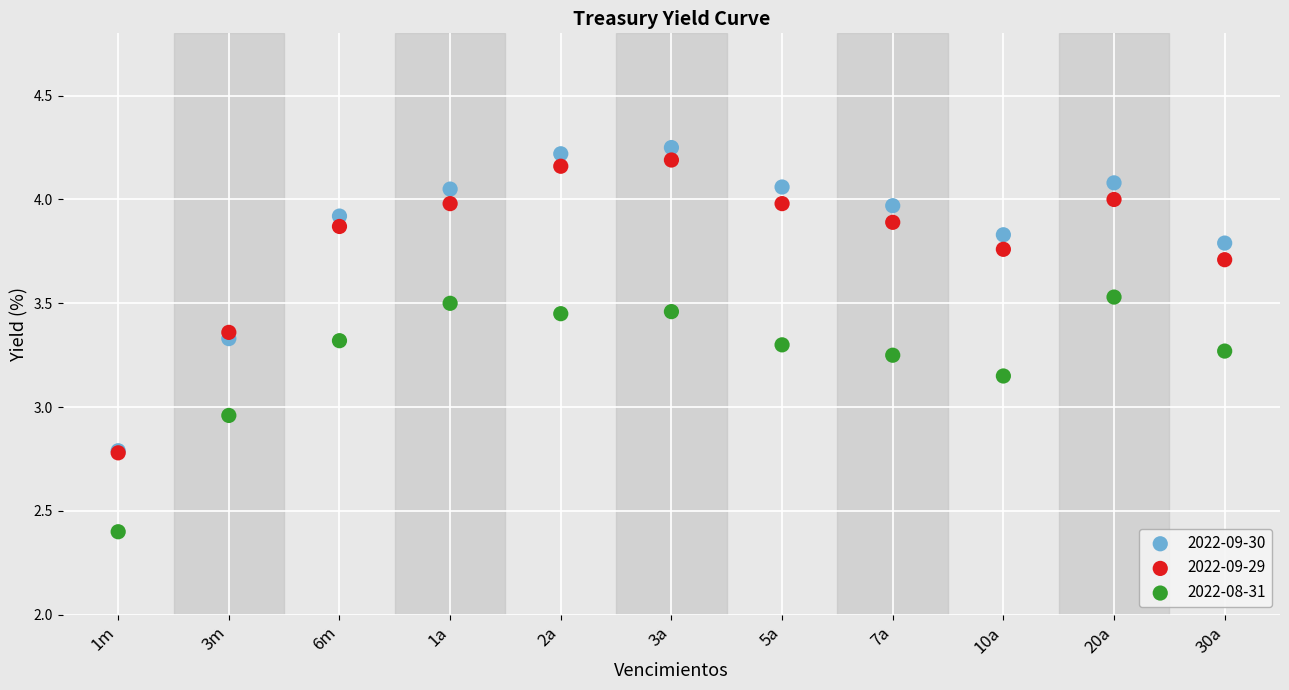

Which series has the widest spread of Y values?

2022-09-30